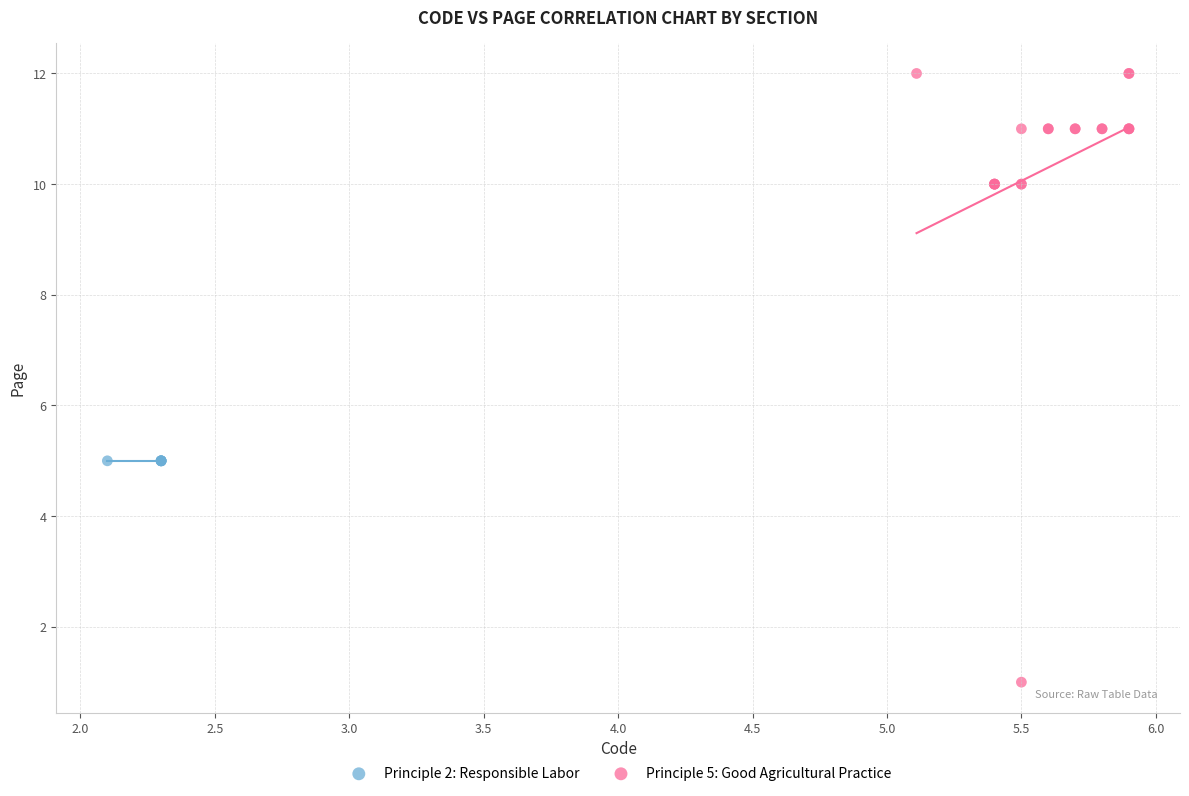

Which series reaches the minimum Y coordinate?

Principle 5: Good Agricultural Practice